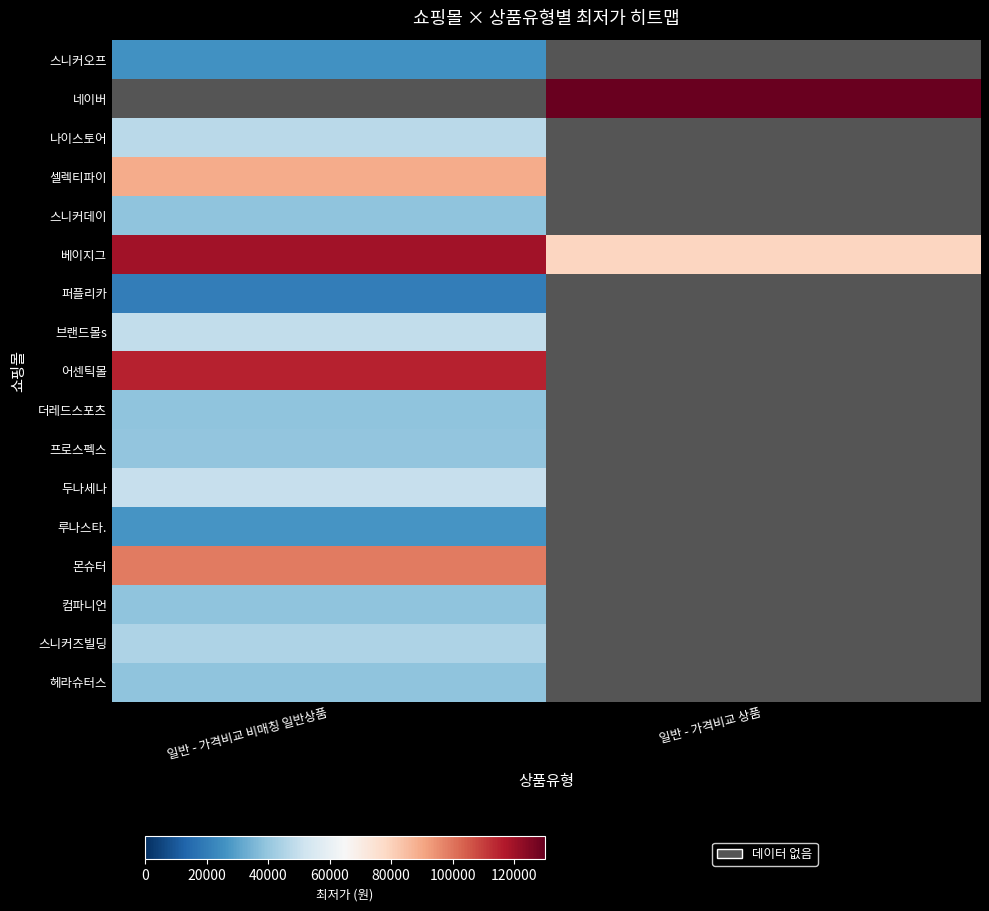

Which category has the highest value in the 셀렉티파이 series?

일반 - 가격비교 비매칭 일반상품